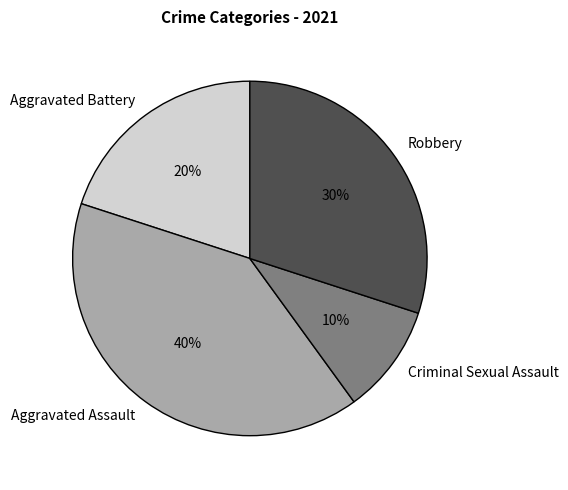

To the nearest percent, what is the average slice percentage?

25%